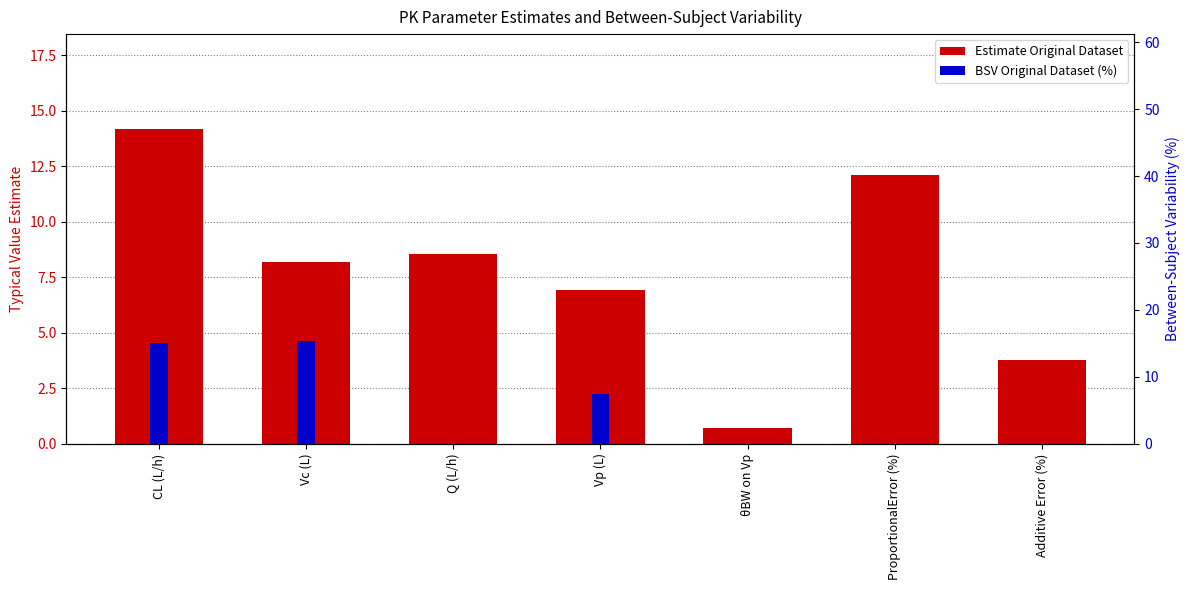

Which series has the largest total across all categories?

Estimate Original Dataset